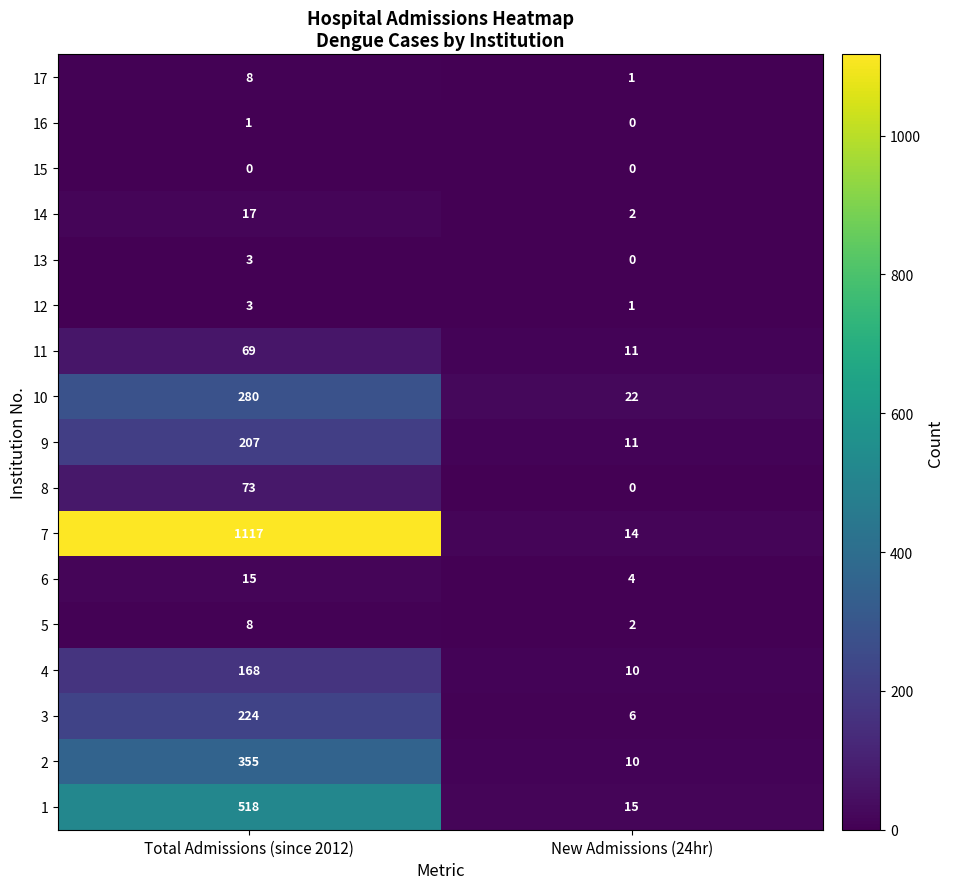

Is it true that 12 equals 1 at Total Admissions (since 2012)?

False